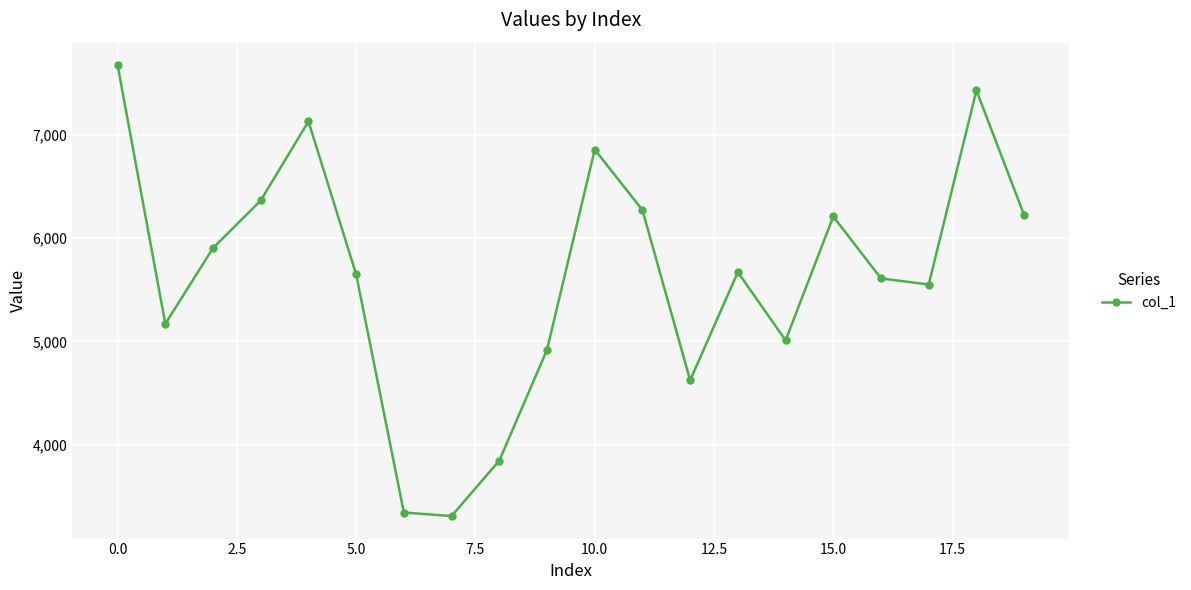

How many lines are shown in the chart?

1